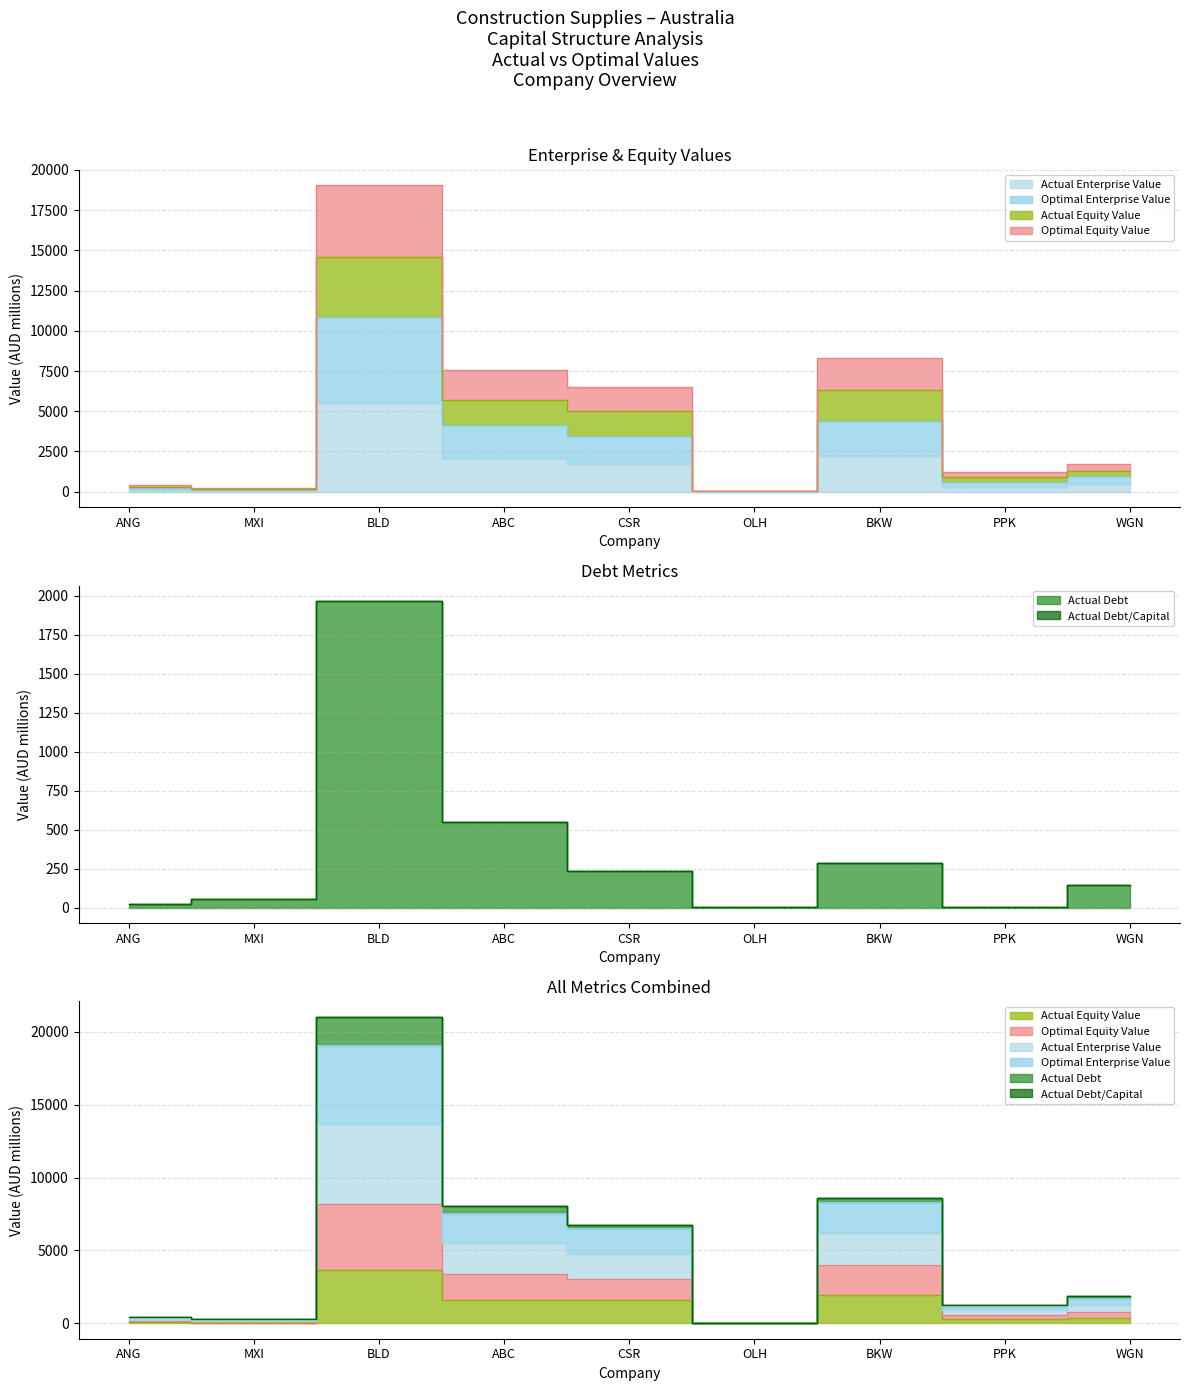

Which category has the lowest value in the actual_equity_value series?

OLH